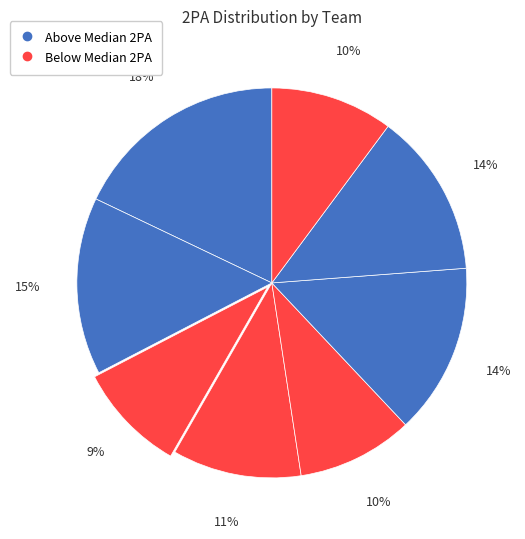

How many segments does this pie chart have?

8